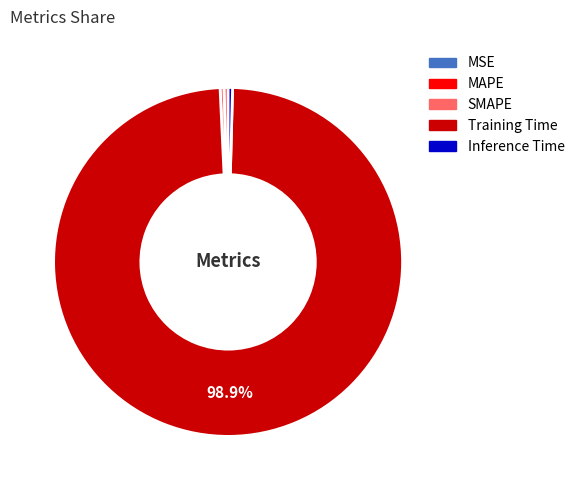

Which slice represents more than half of the pie?

Training Time